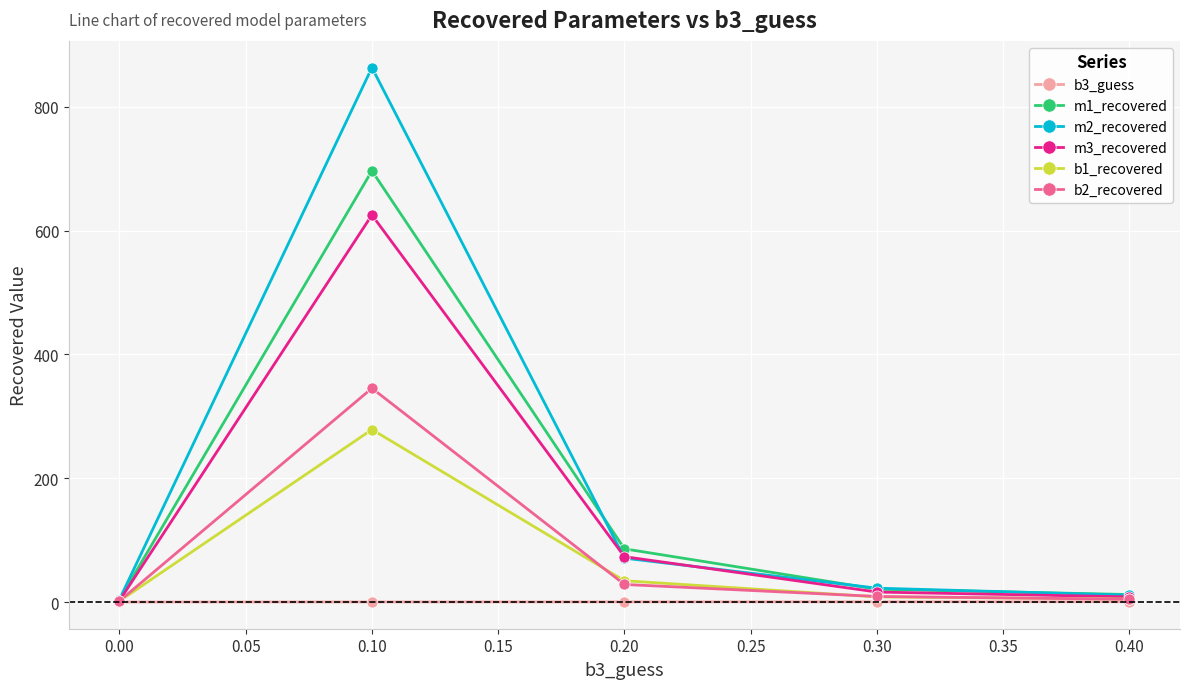

What is the average value of the b2_recovered series?

77.7